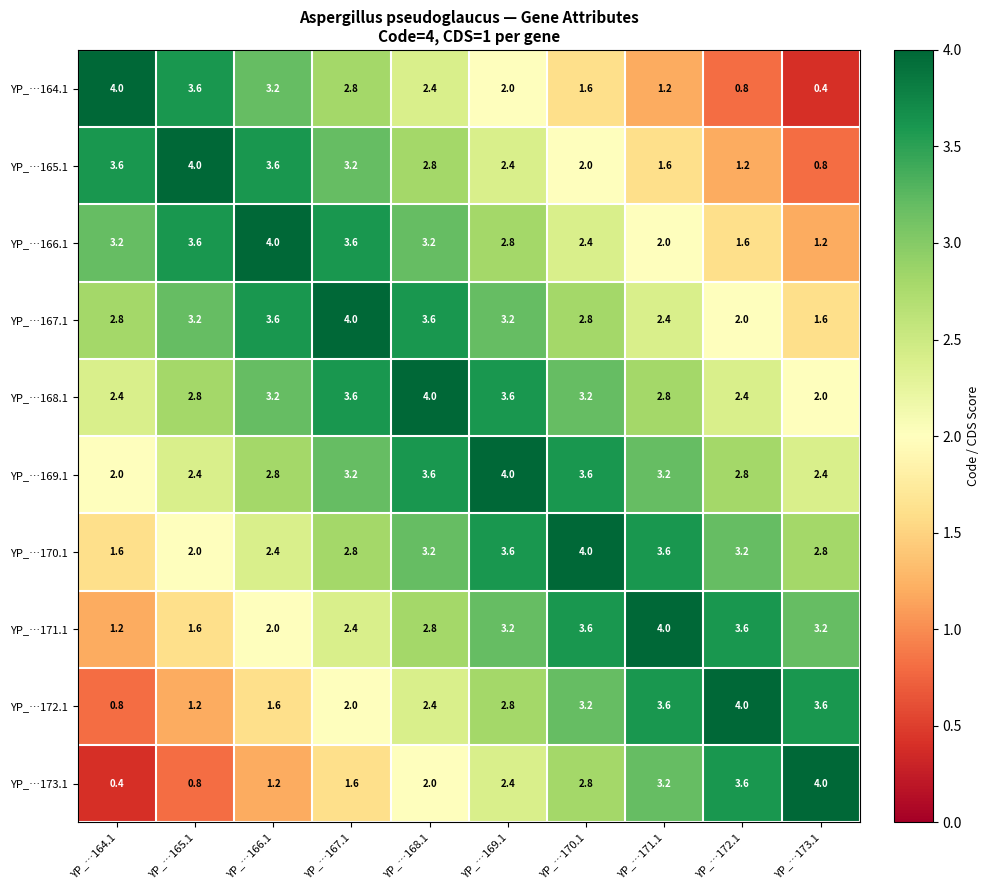

What is the average value of the YP_…170.1 series?

2.9